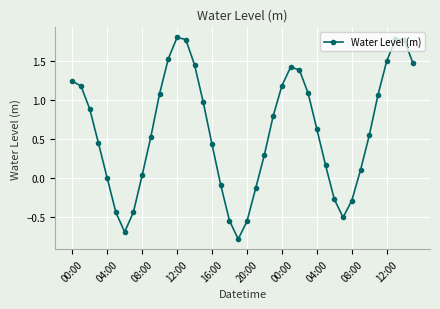

What is the minimum value shown in the chart?

-0.8